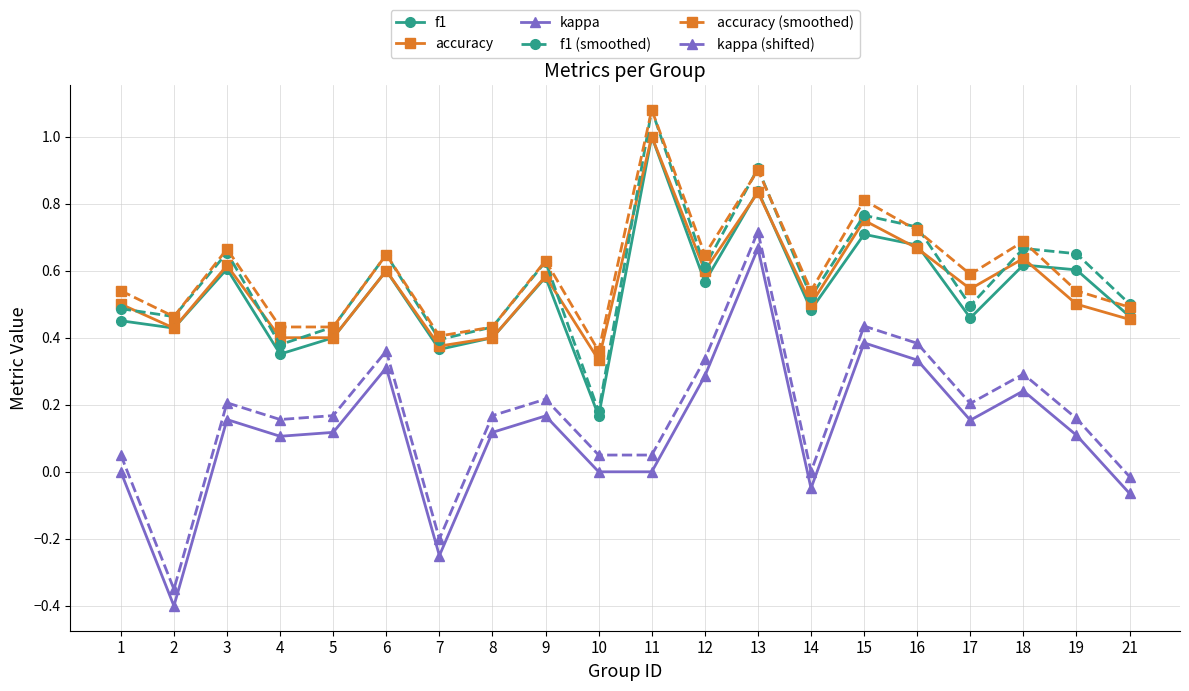

True or false: kappa and f1 (smoothed) cross at least once.

False